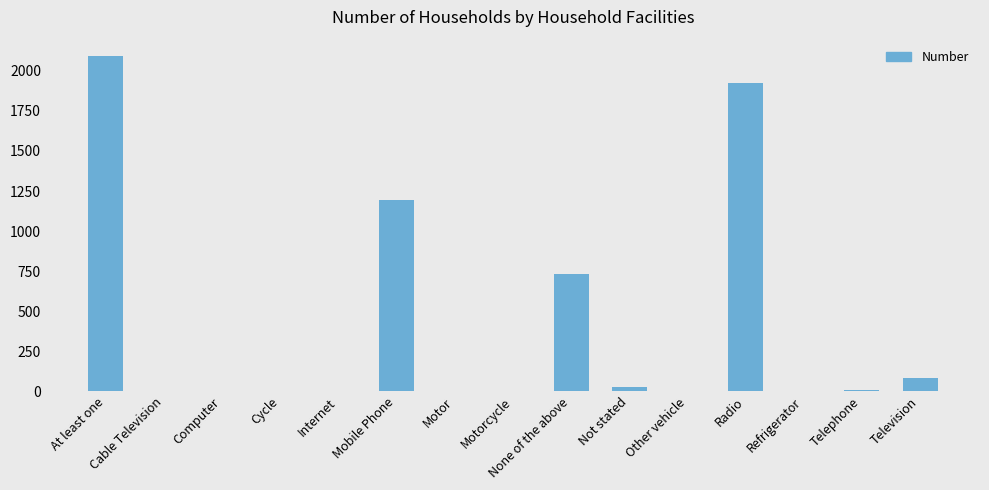

The chart shows a value of 0 at Internet. True or false?

True